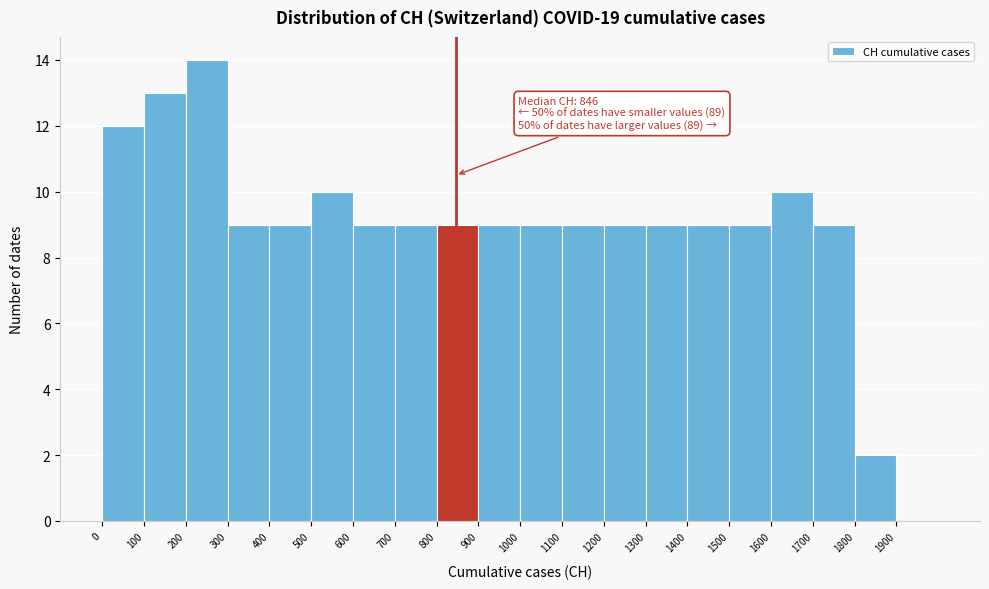

Over which range of the x-axis is the bar tallest?

200 to 300